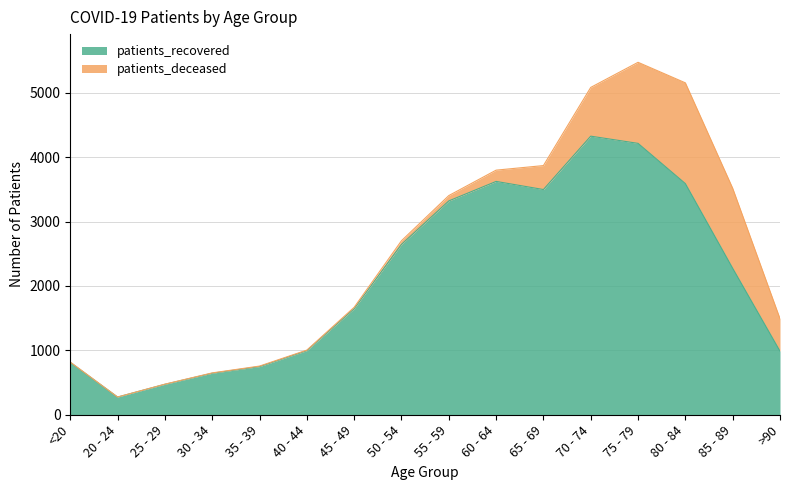

What value does the data have at 35 - 39?

748